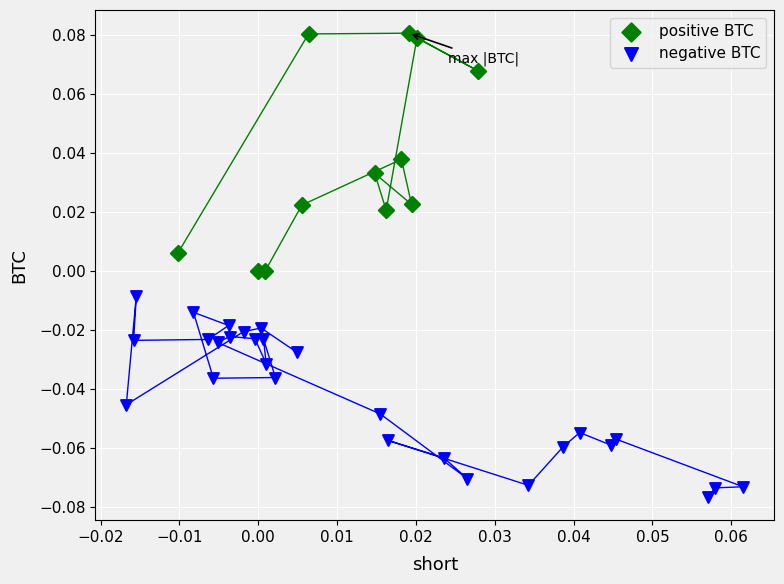

Which series has the widest spread of Y values?

positive BTC